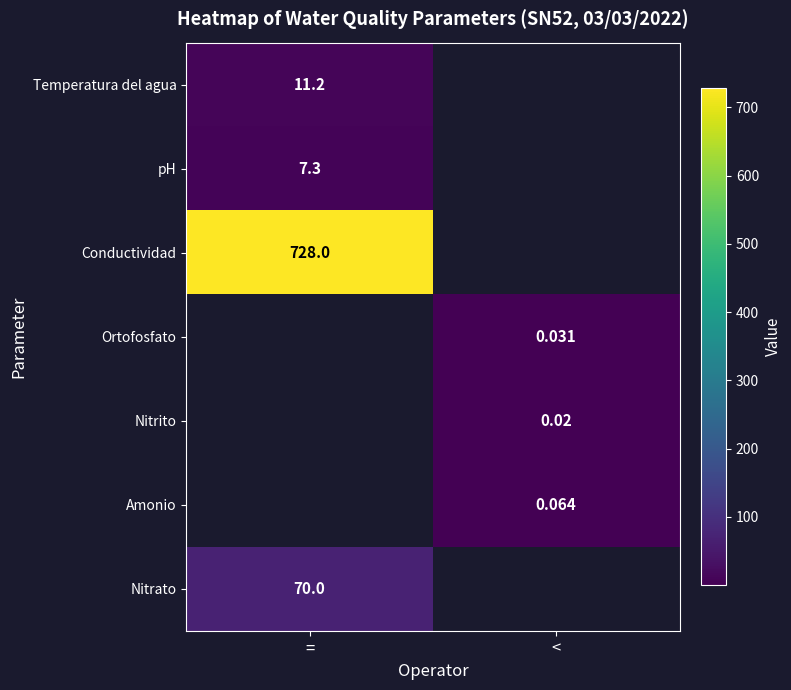

Is the value of Amonio at < greater than the value of Nitrato at =?

No